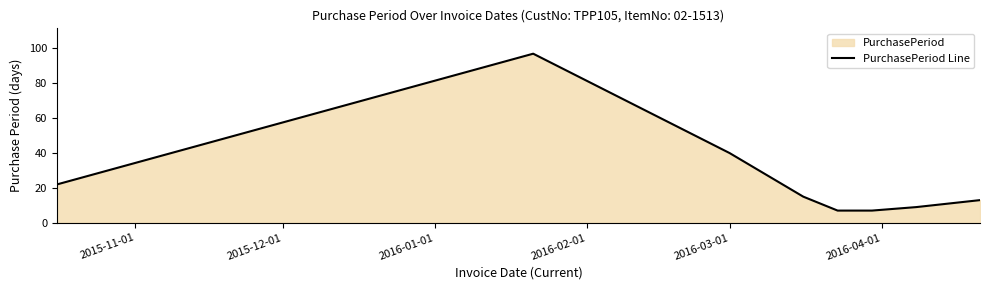

Count the number of data series in this chart.

1